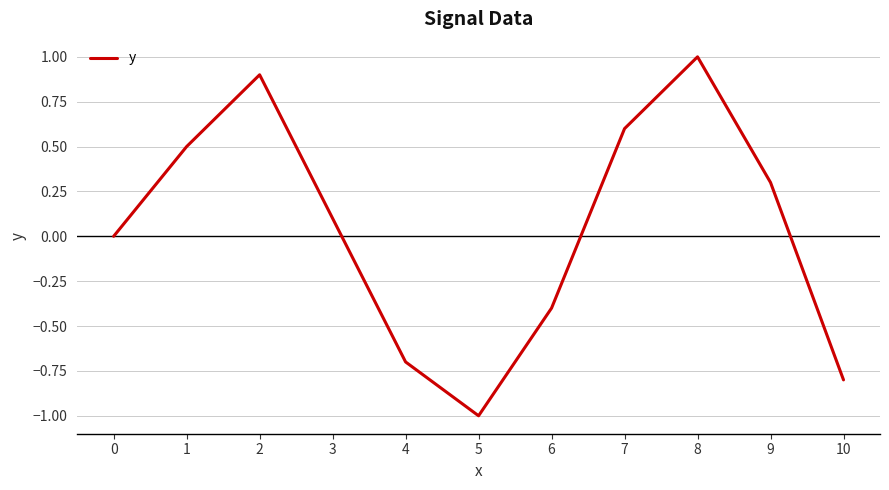

True or false: the data has more than 2 interior local peaks.

False